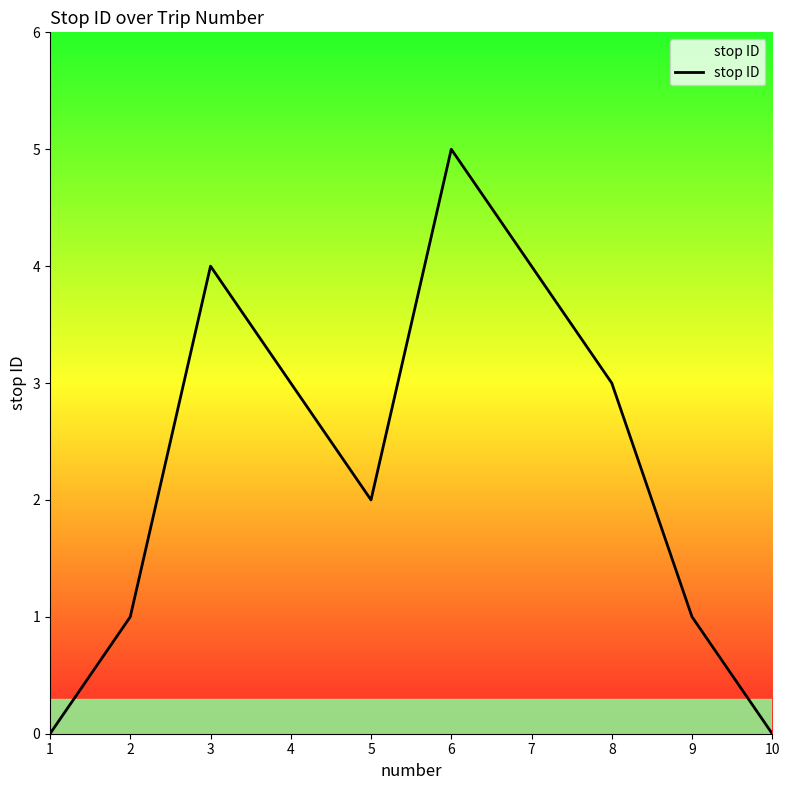

Reading left to right, extract all data points from this chart.

0	1	4	3	2	5	4	3	1	0